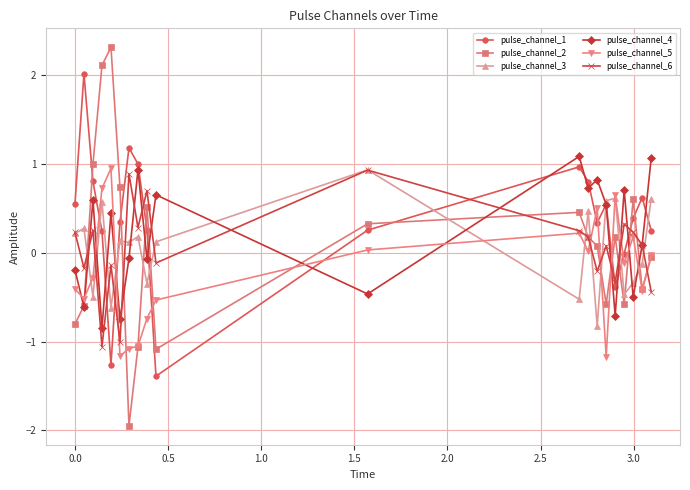

After their last crossing, which series has the higher values: pulse_channel_4 or pulse_channel_6?

pulse_channel_4